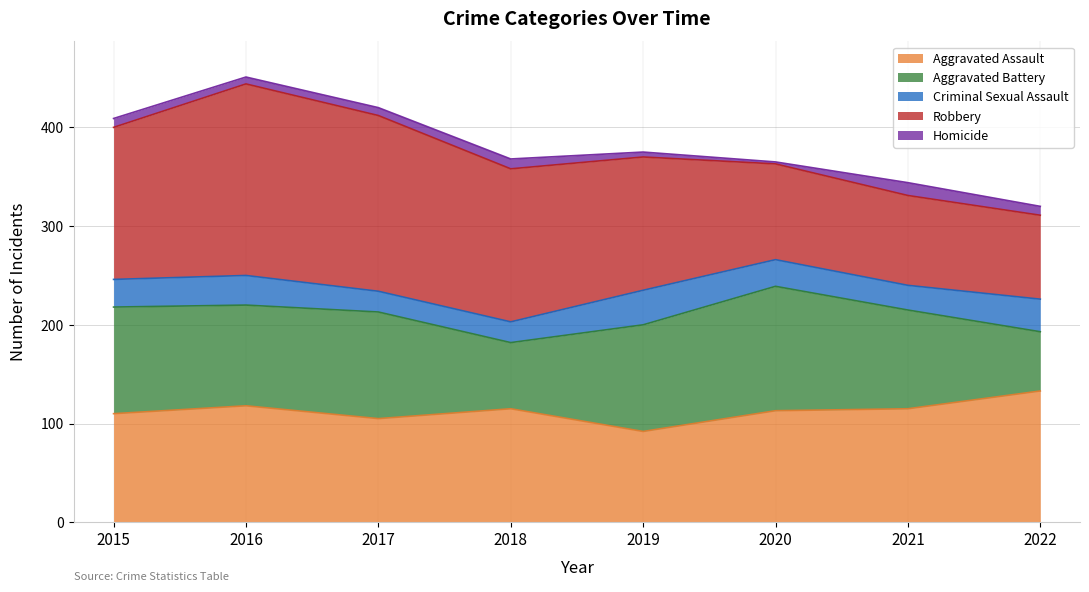

What is the value of the Homicide point at the 4th from the left?

10